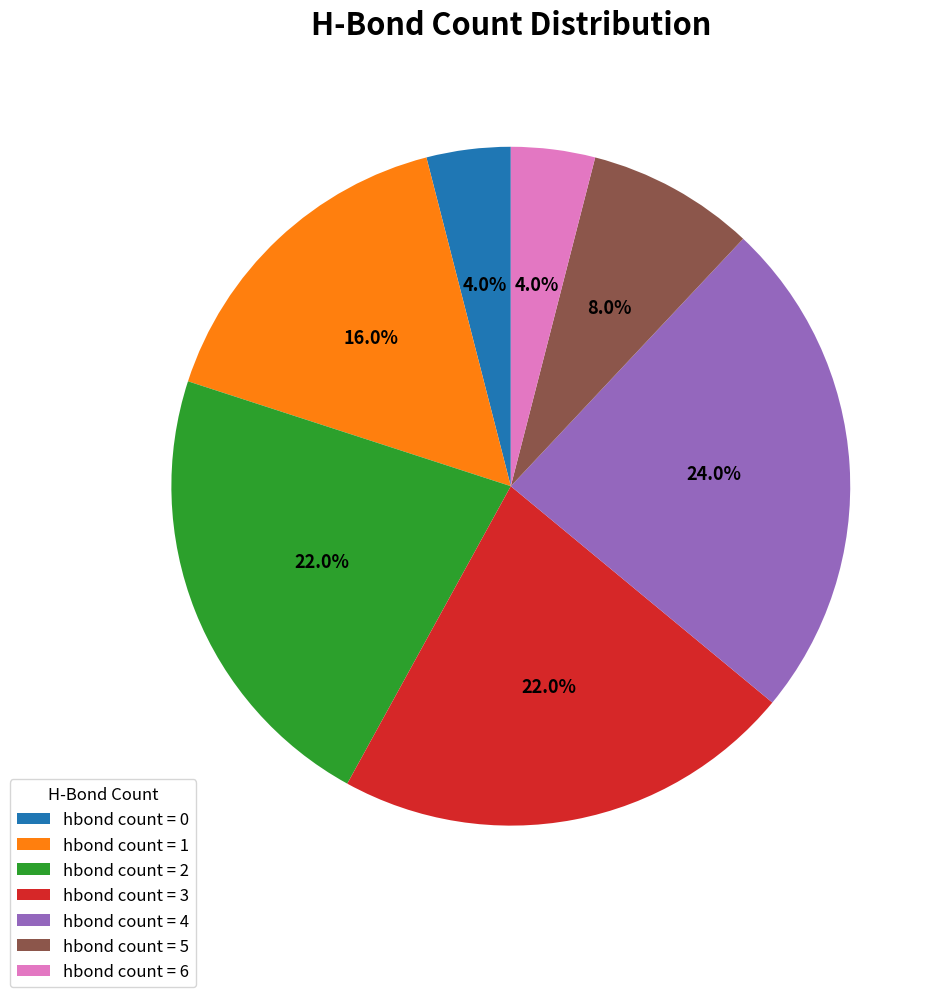

Does any single category account for the majority?

No